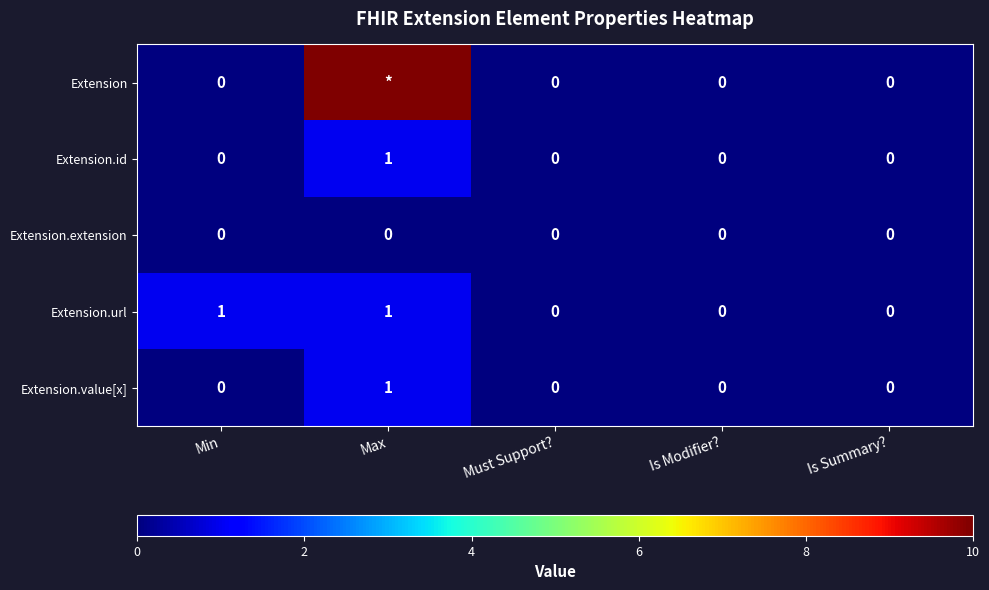

How many Extension.id values are between 0 and 1?

5